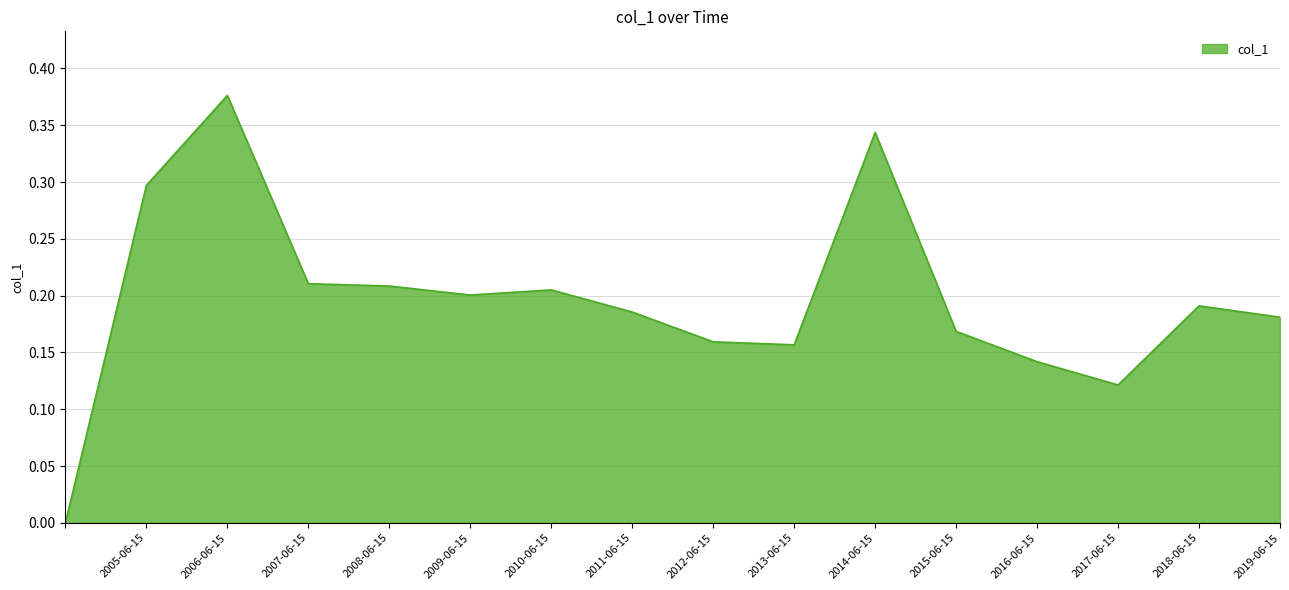

How many lines are shown in the chart?

1